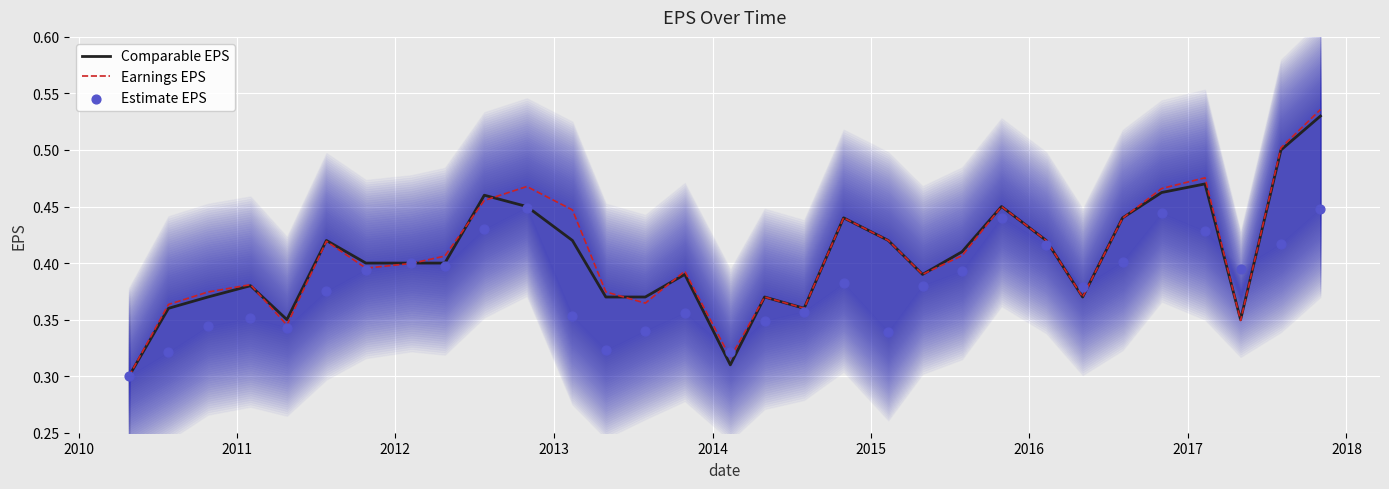

Which series has the largest Y range (max minus min)?

Earnings EPS